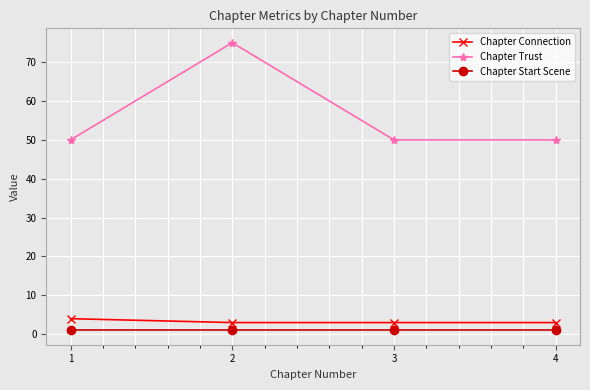

What is the lowest value of the Chapter Trust series?

50